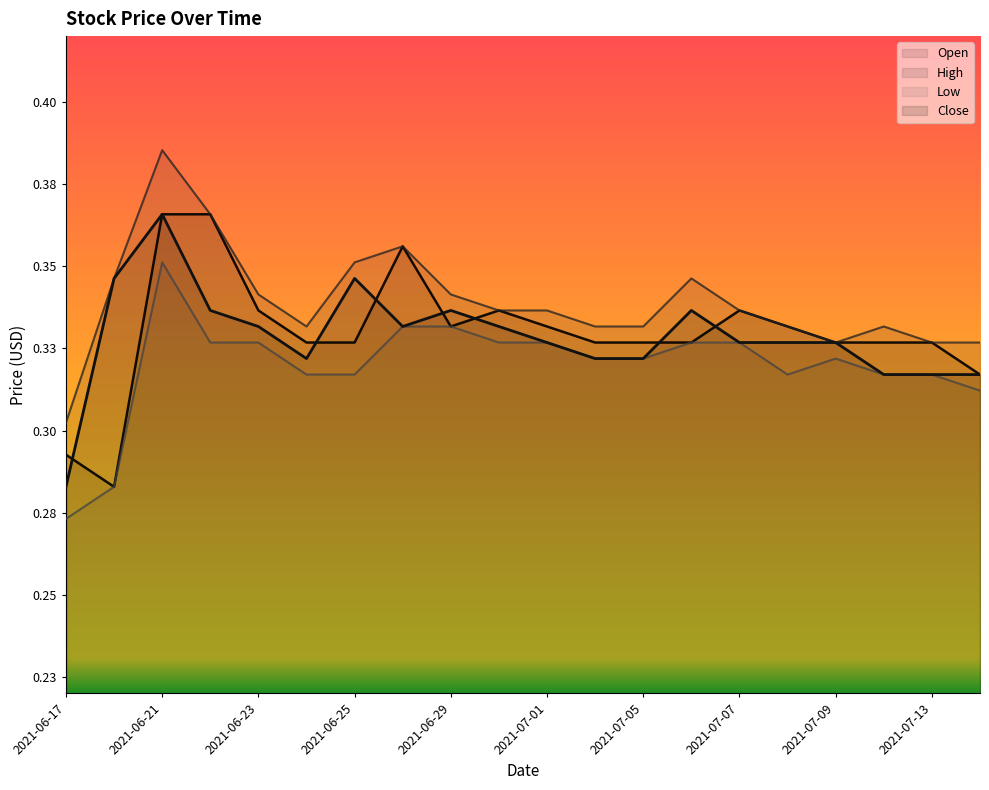

How many interior local peaks does the Open series have?

3